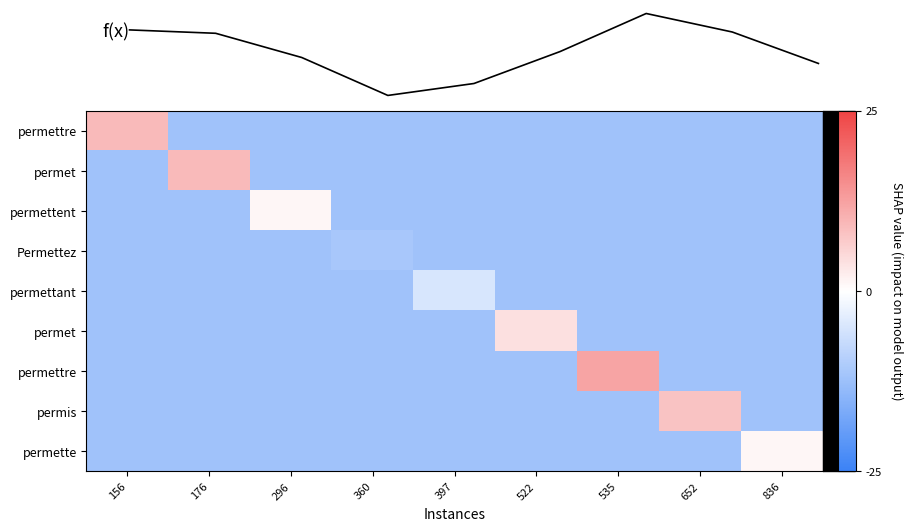

What is the maximum value shown in the chart?

14.4